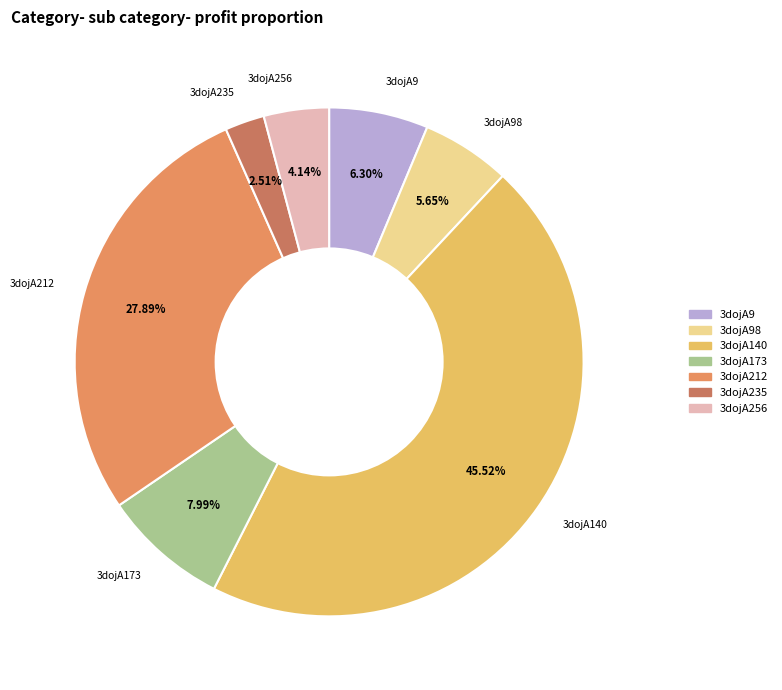

Rank the categories by value from lowest to highest.

3dojA235, 3dojA256, 3dojA98, 3dojA9, 3dojA173, 3dojA212, 3dojA140